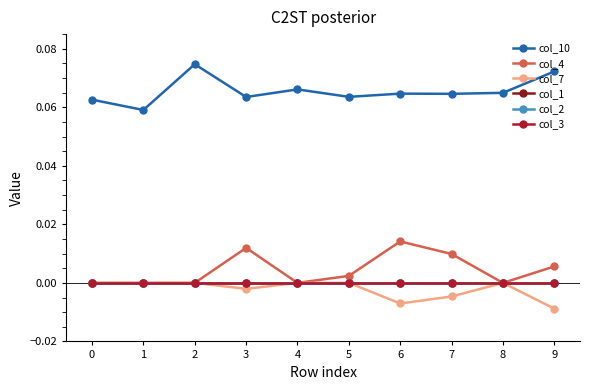

Is this an area chart (filled region under the line)?

No